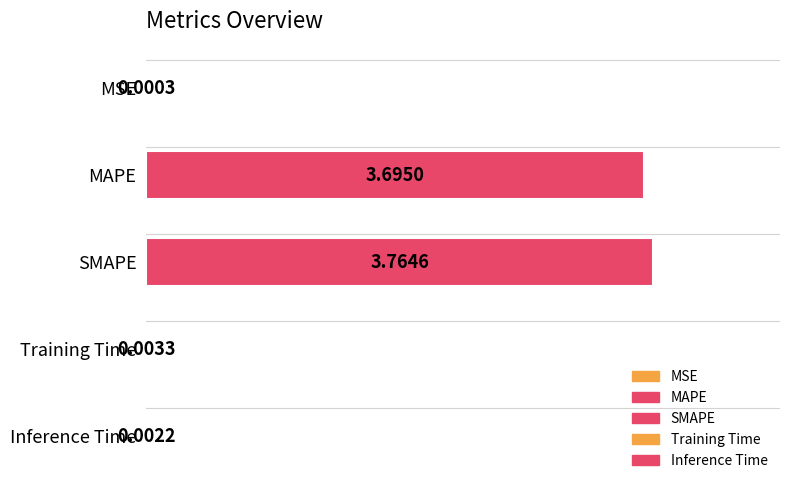

How many categories are shown in the chart?

5